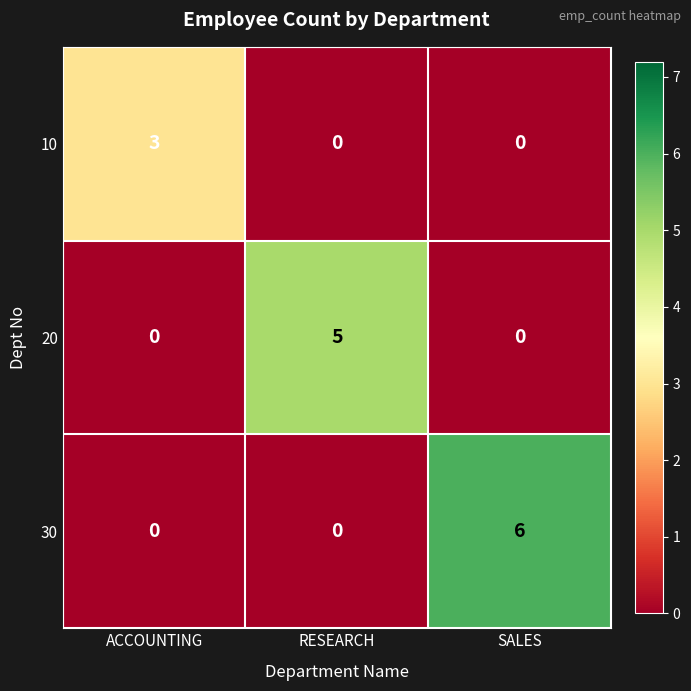

Which category has the highest value across all series?

SALES